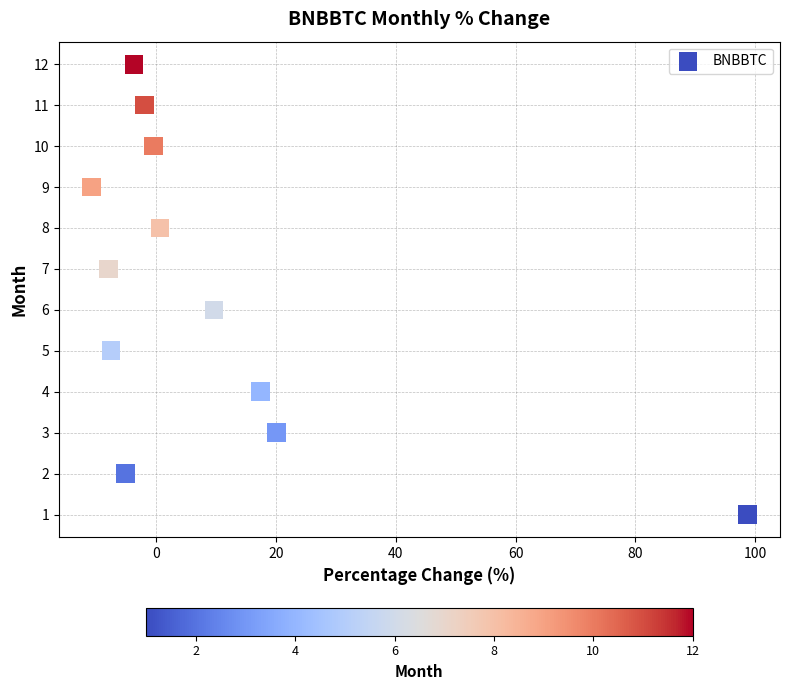

What is the range of Y values (max minus min)?

11